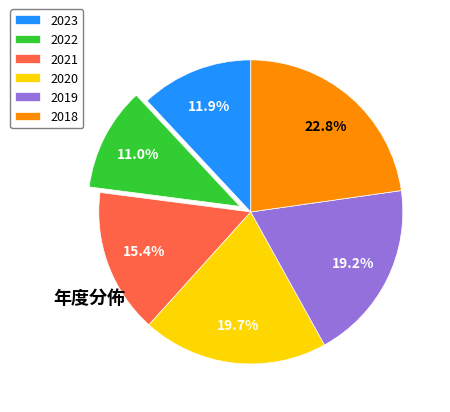

True or false: 2019 accounts for 31% of the total.

False